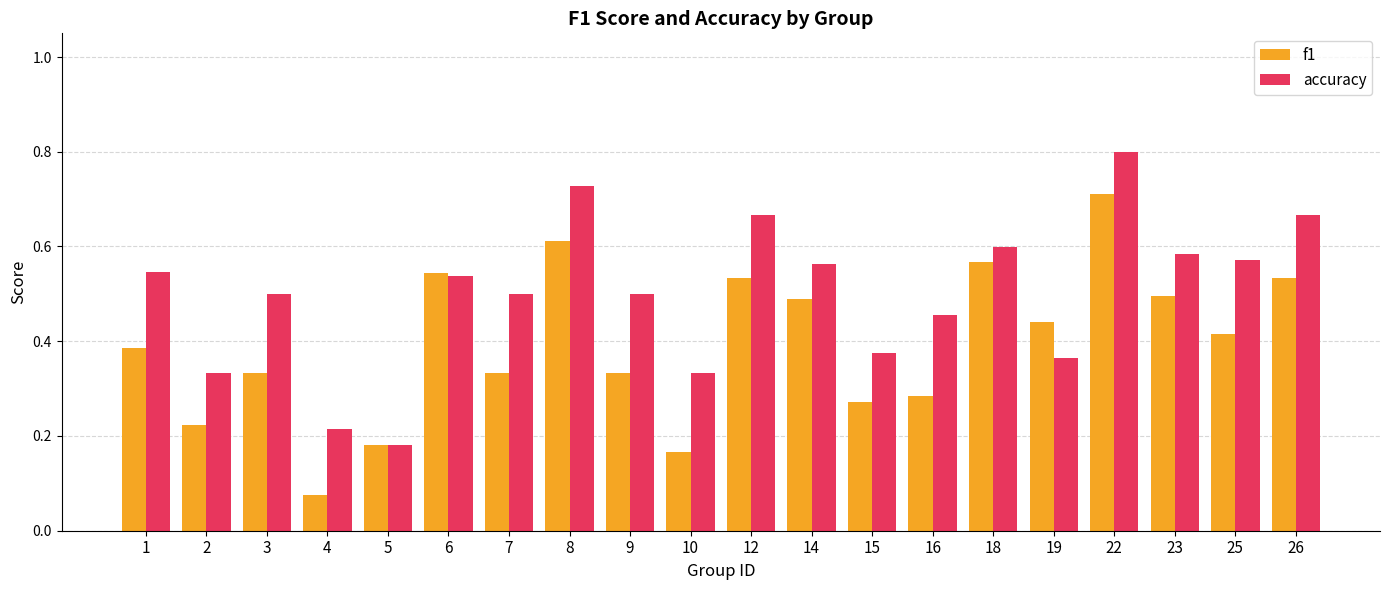

At which label is accuracy closest to 0?

5